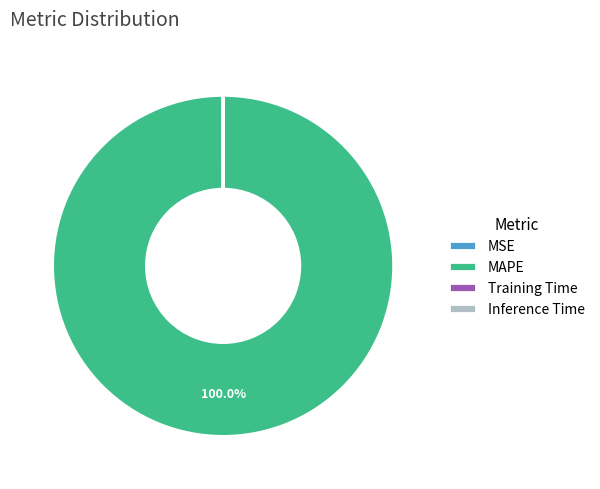

Does any single category account for the majority?

Yes